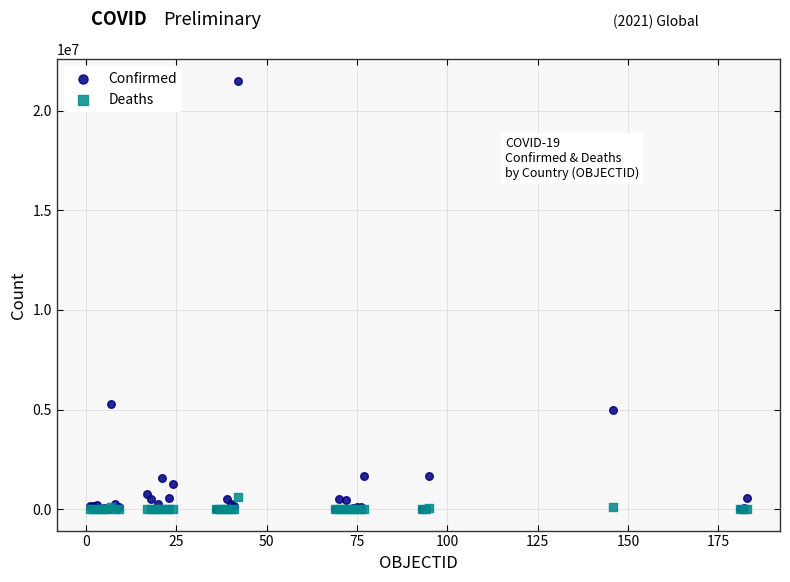

In the Confirmed series, what Y value is closest to 10759790?

5263219